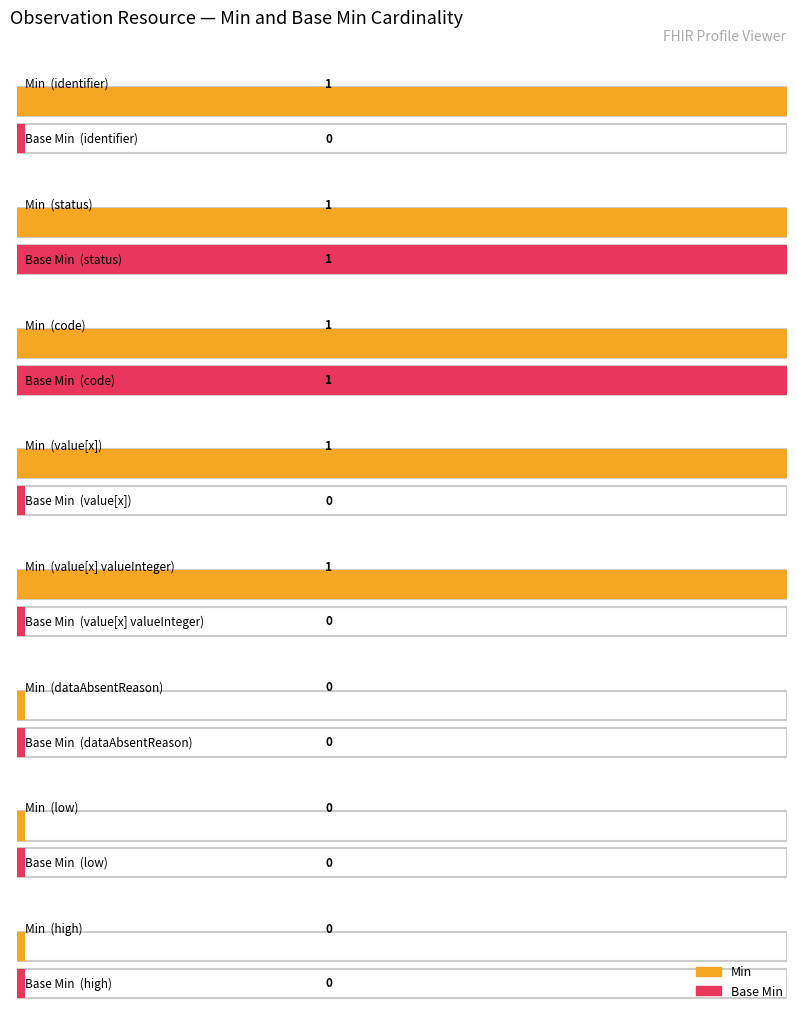

Is it true that min_values equals 1 at 3?

True